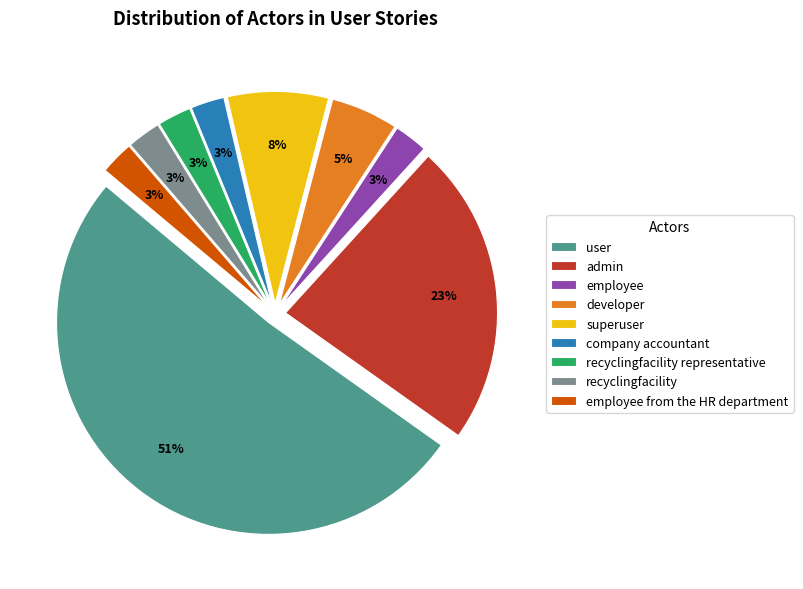

What is the largest slice in the pie chart?

user